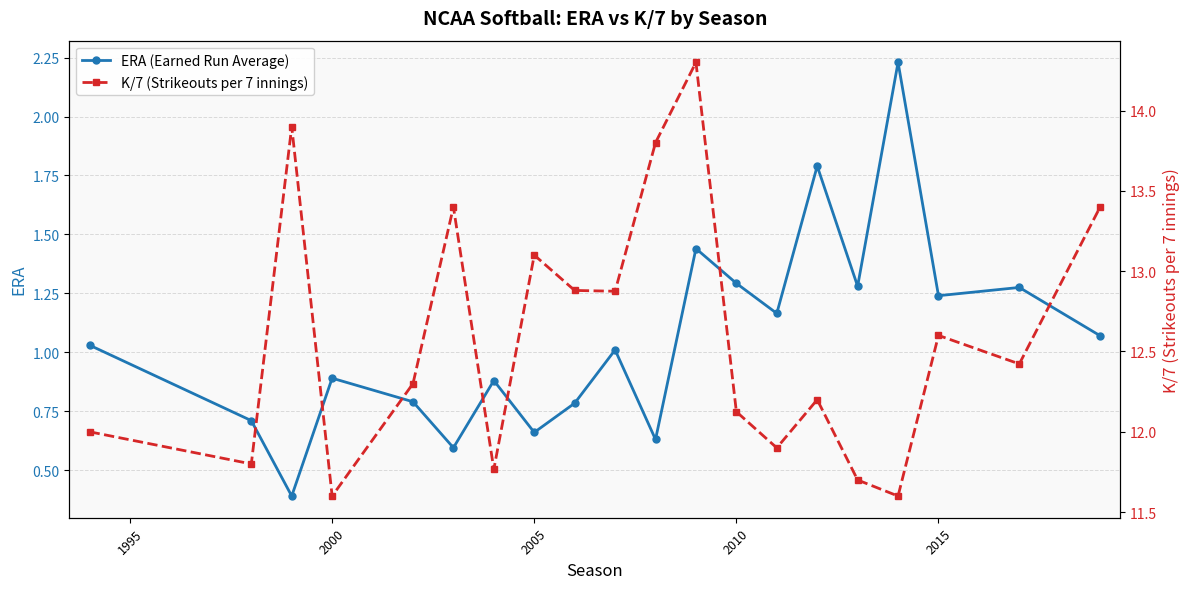

True or false: ERA (Earned Run Average) has more than 2 points higher than both neighbors.

True